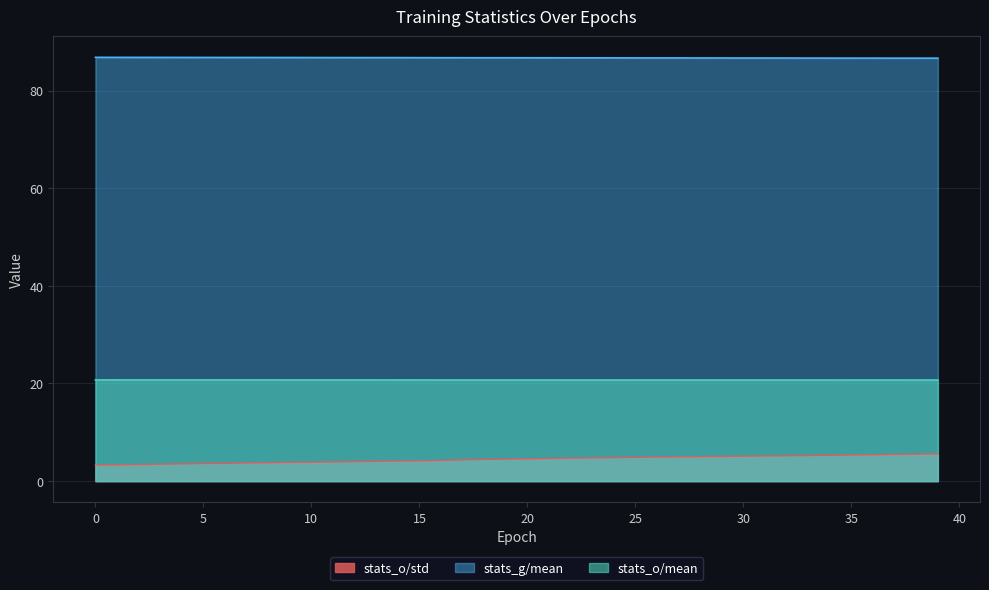

Between 6 and 25, which series saw the biggest shift?

stats_o/std